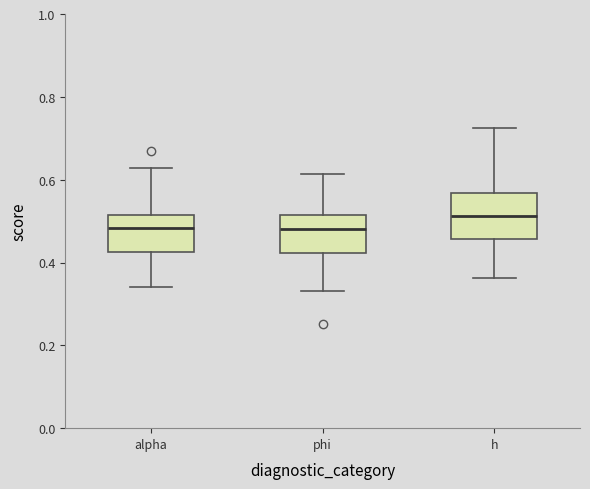

Reading left to right, transcribe this box plot: for each box, give where its median line is, the range the box spans, and where its two whiskers end, as read against the y-axis. The values are not printed on the chart, so give them approximately, as read against the axis.

alpha: median 0.48, box 0.42 to 0.52, whiskers 0.34 to 0.62
phi: median 0.48, box 0.42 to 0.52, whiskers 0.34 to 0.62
h: median 0.52, box 0.46 to 0.56, whiskers 0.36 to 0.72